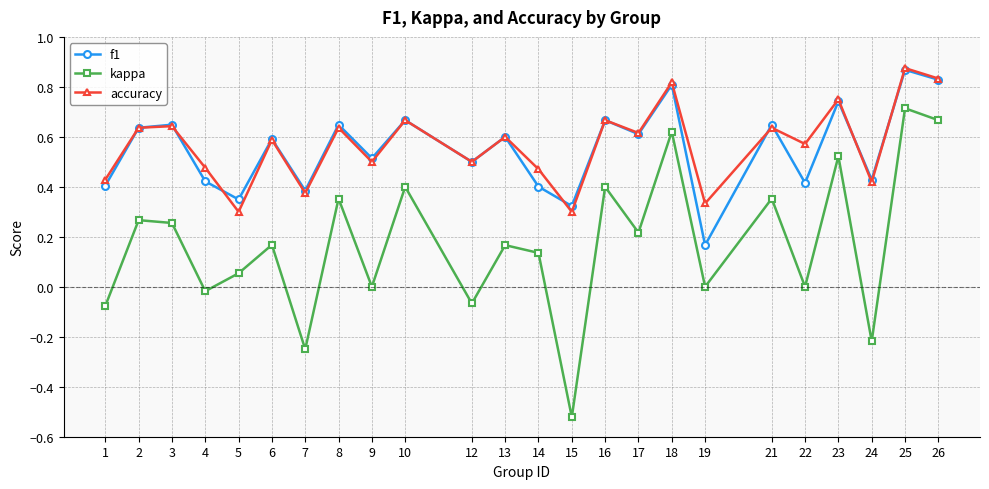

At which label does f1 reach its minimum?

19